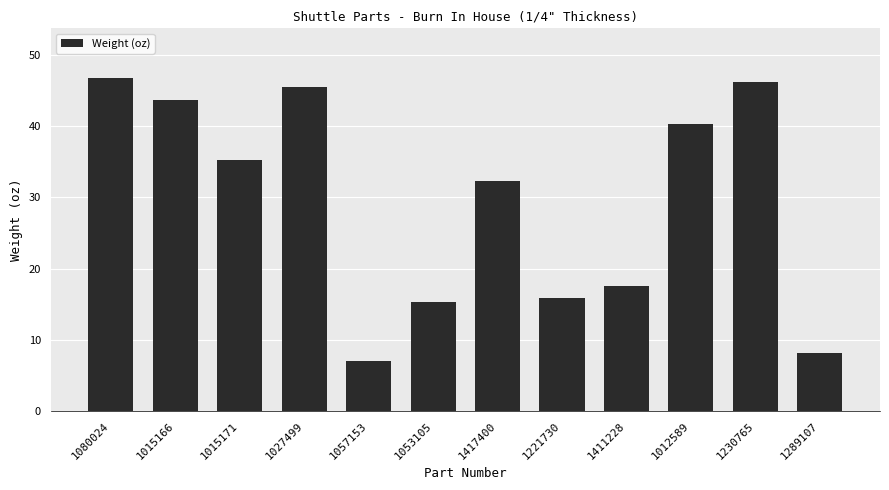

What is the greatest value displayed?

46.7